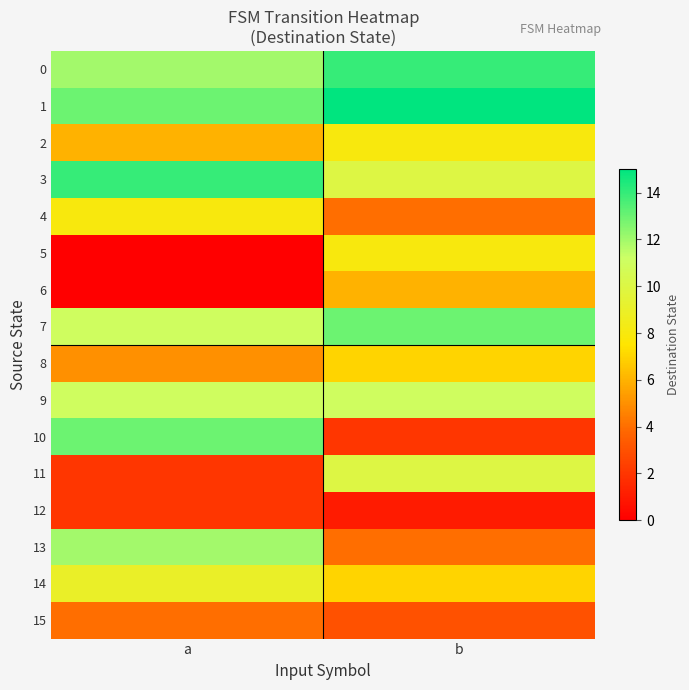

What is the total value across all series at a?

122